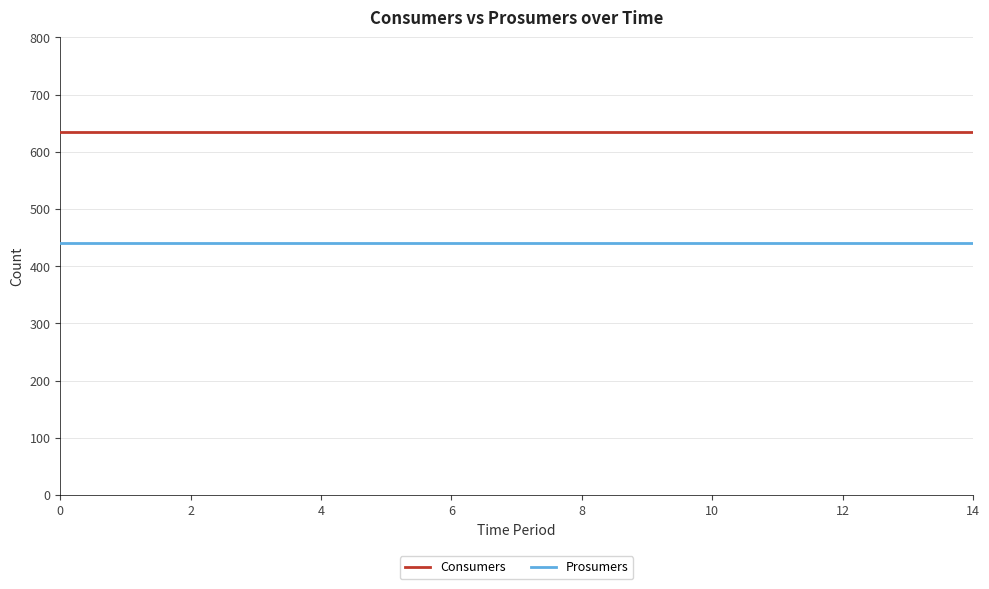

List the series in order of their peak value, lowest first.

Prosumers, Consumers